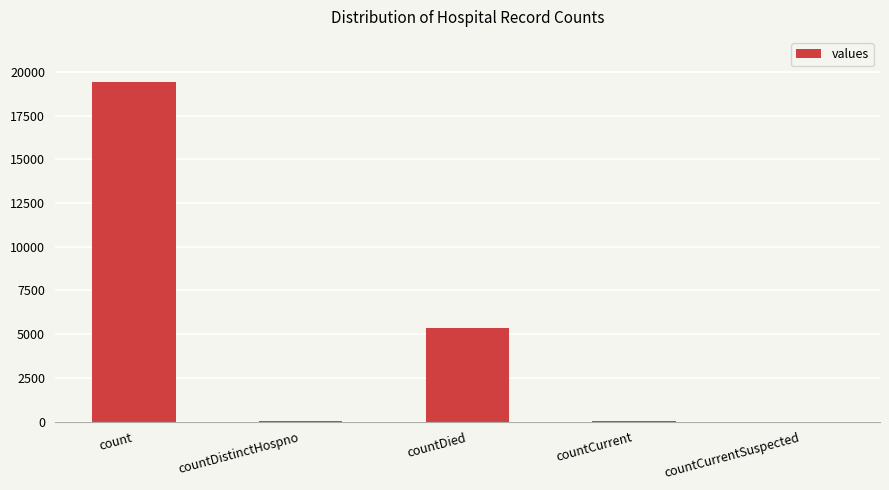

What is the ratio of the value at countDied to the value at count?

0.3